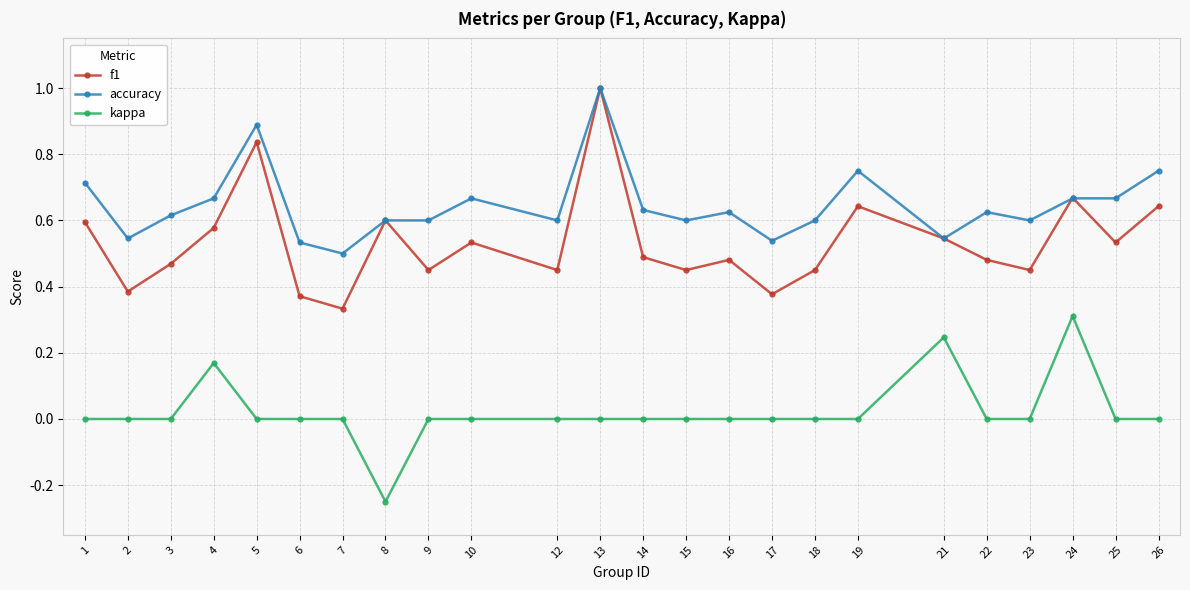

True or false: kappa and accuracy intersect in this chart.

False